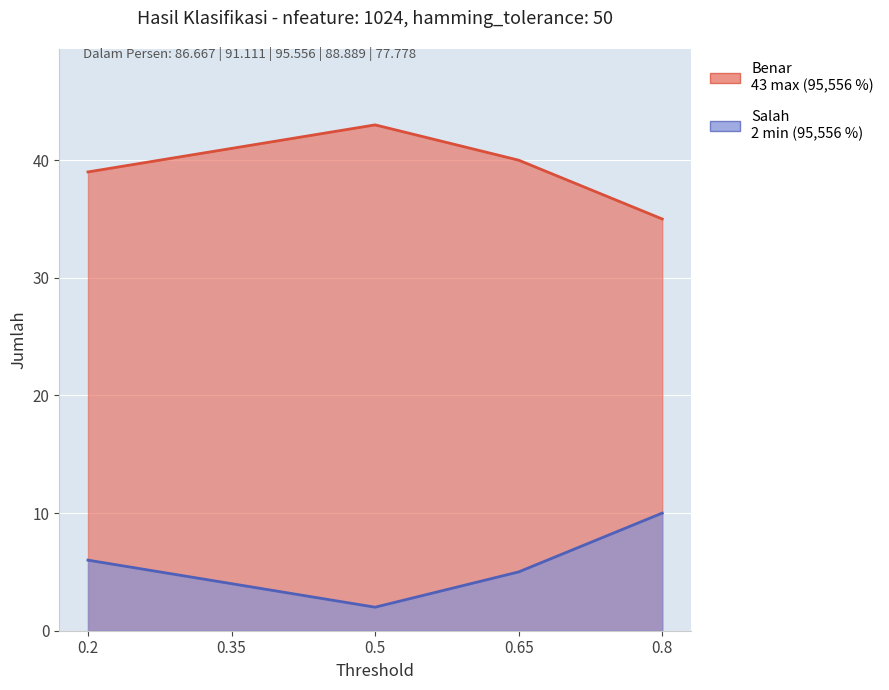

Is it true that Salah equals 4 at 0.35?

True